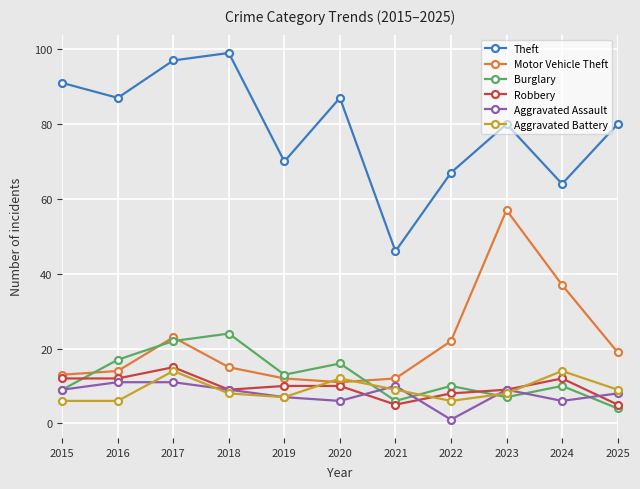

What is the maximum value shown in the chart?

99